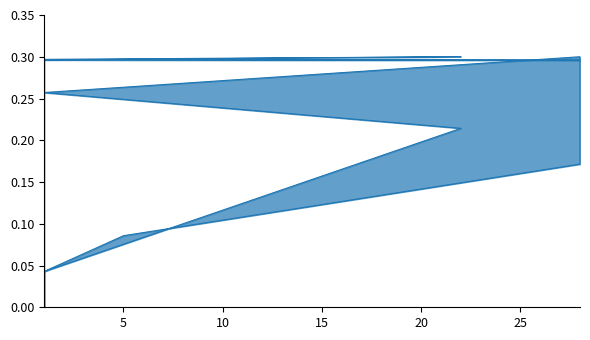

How many DOM values are between 0 and 1?

7